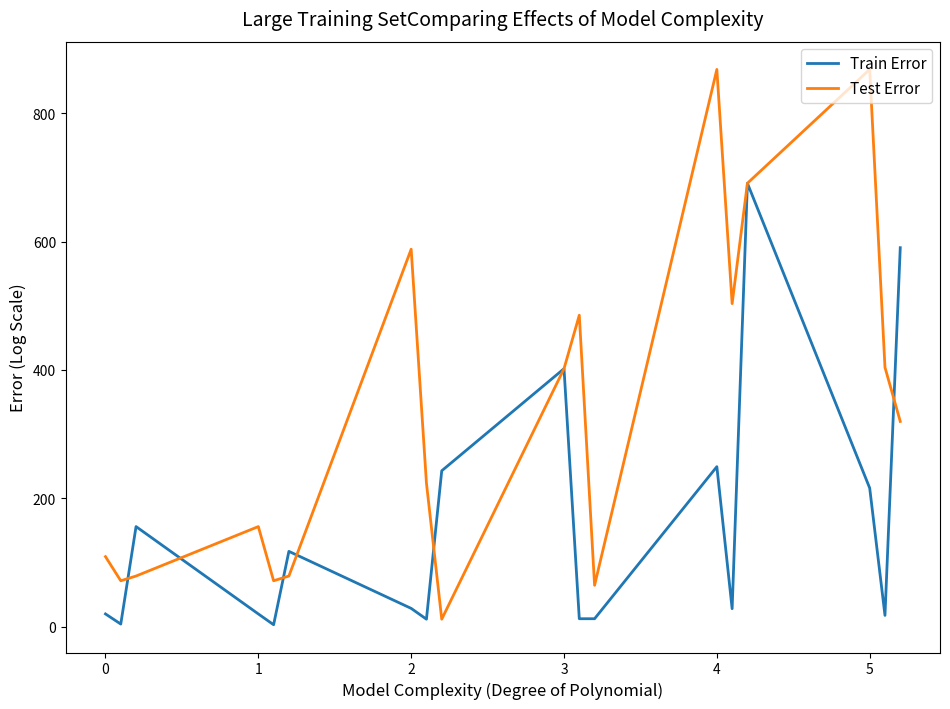

List the series in order of their overall mean, highest first.

Test Error, Train Error